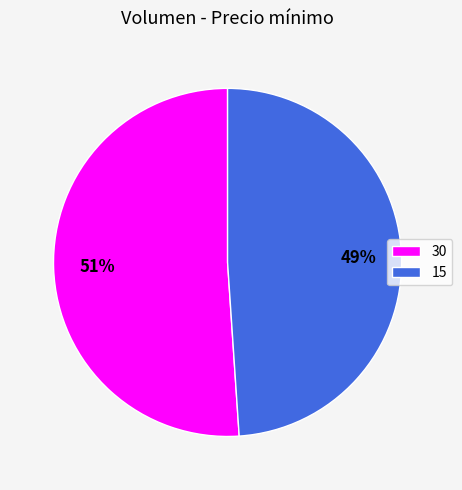

The 30 slice represents 42% of the pie. True or false?

False